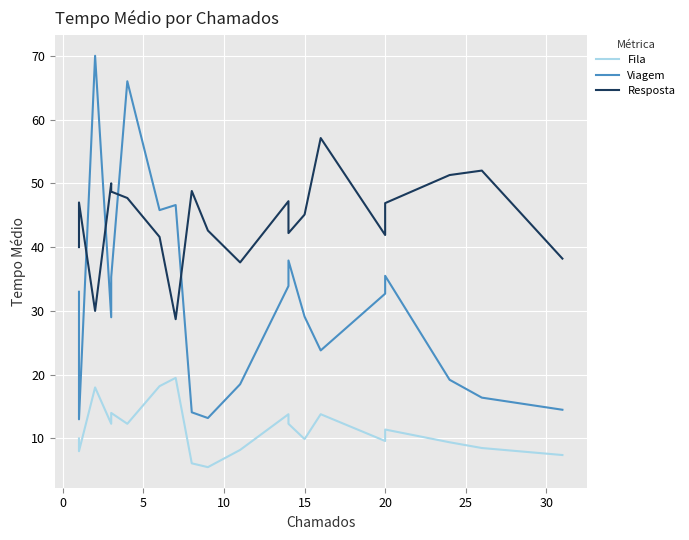

How many data points does each series have?

20